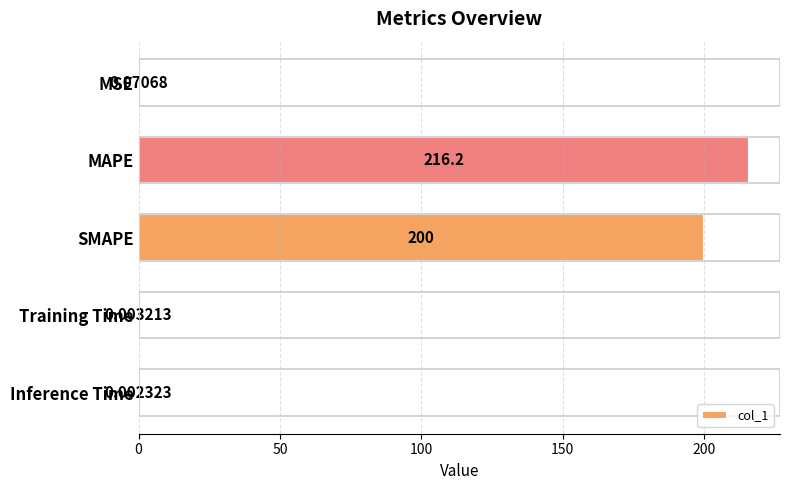

What is the sum of the values at SMAPE and MSE?

200.1